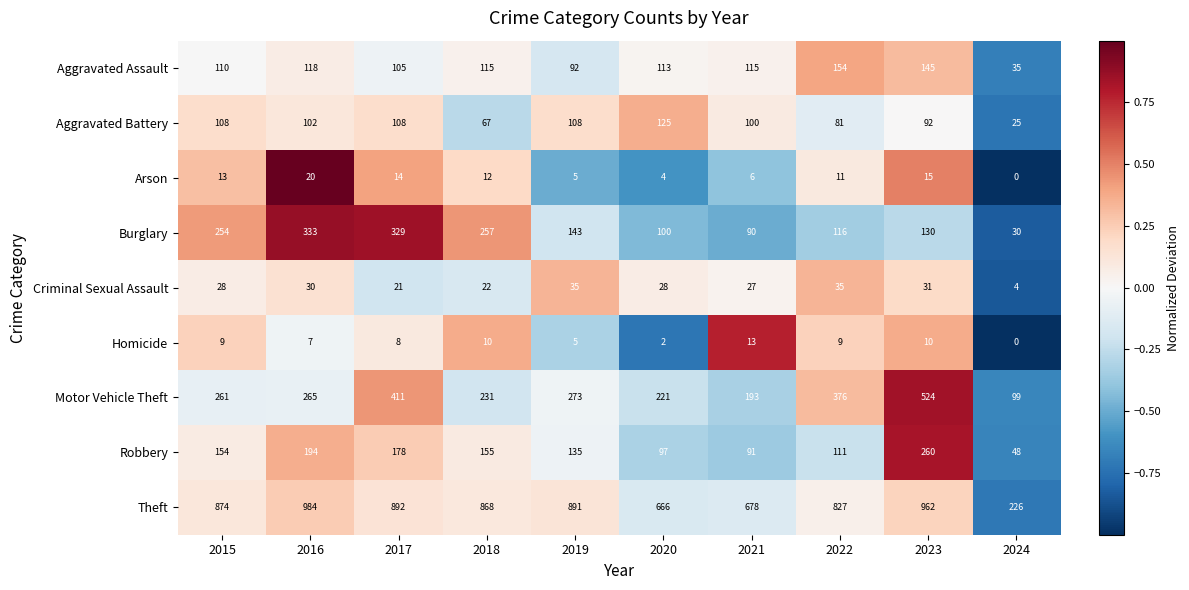

The Arson series shows 13 at 2015. True or false?

True